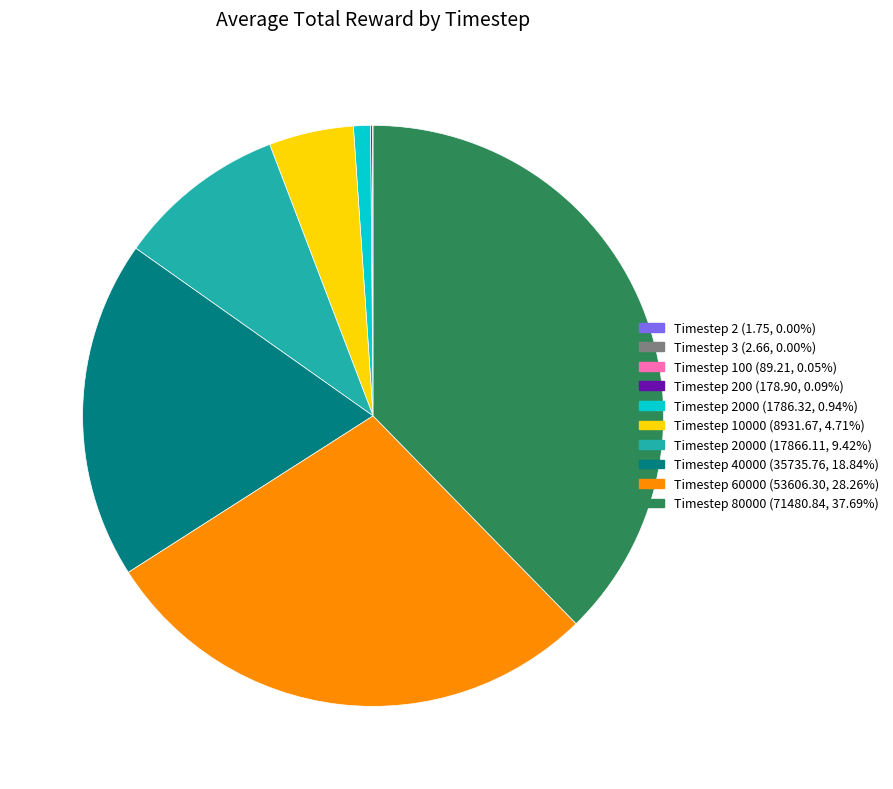

Is there a majority slice in this chart?

No